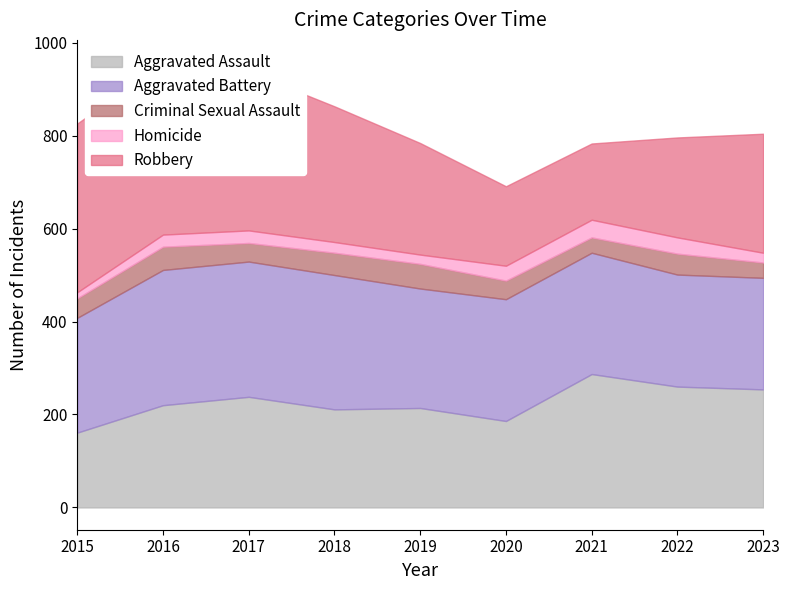

At which label does Criminal Sexual Assault reach its peak?

2019